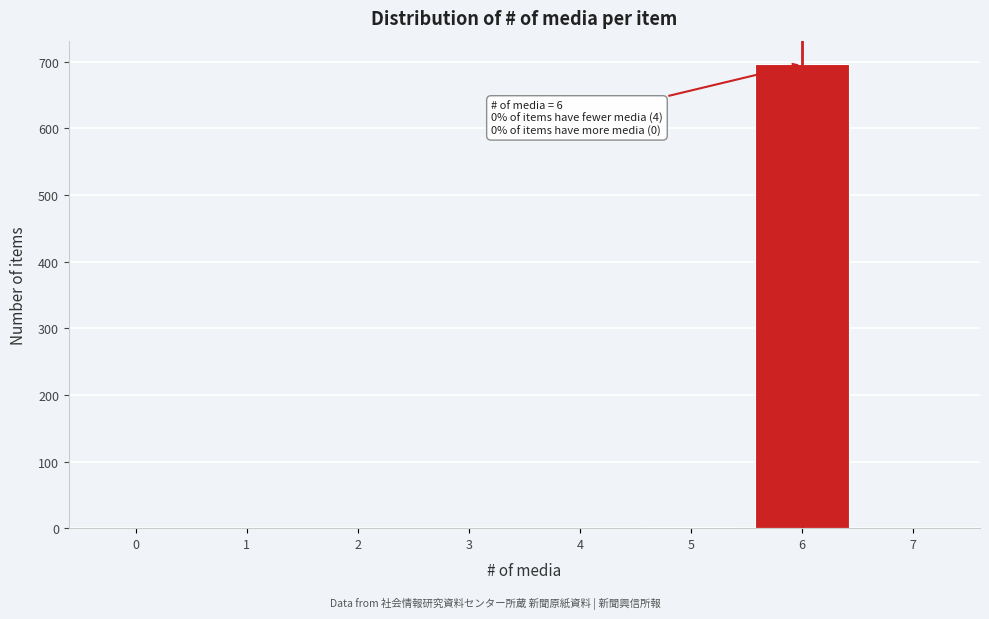

What is the greatest value displayed?

697